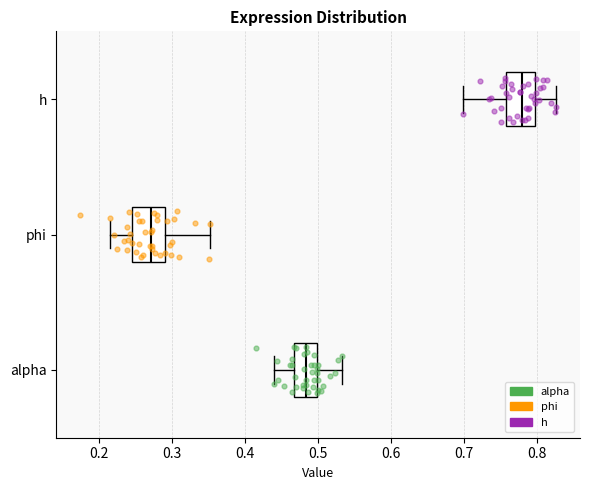

Reading bottom to top, transcribe this box plot: for each box, give where its median line is, the range the box spans, and where its two whiskers end, as read against the x-axis. The values are not printed on the chart, so give them approximately, as read against the axis.

alpha: median 0.48, box 0.47 to 0.50, whiskers 0.44 to 0.53
phi: median 0.27, box 0.24 to 0.29, whiskers 0.22 to 0.35
h: median 0.78, box 0.76 to 0.80, whiskers 0.70 to 0.83